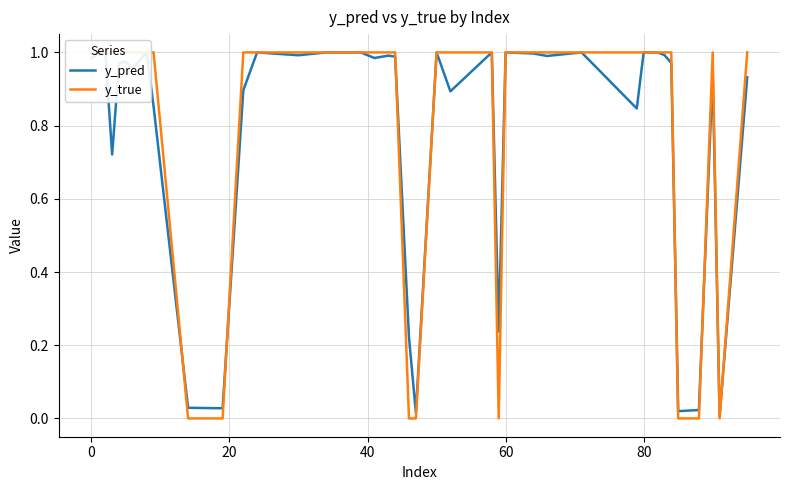

What is the average value of the y_pred series?

0.8